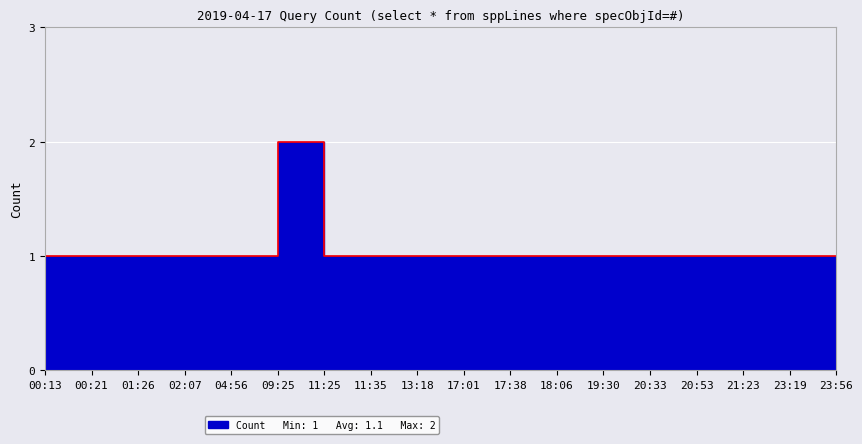

What is the difference between the maximum and minimum values?

1